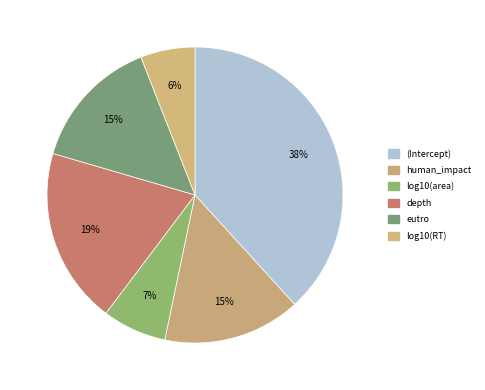

What is the change in value from human_impact to log10(area)?

-0.1